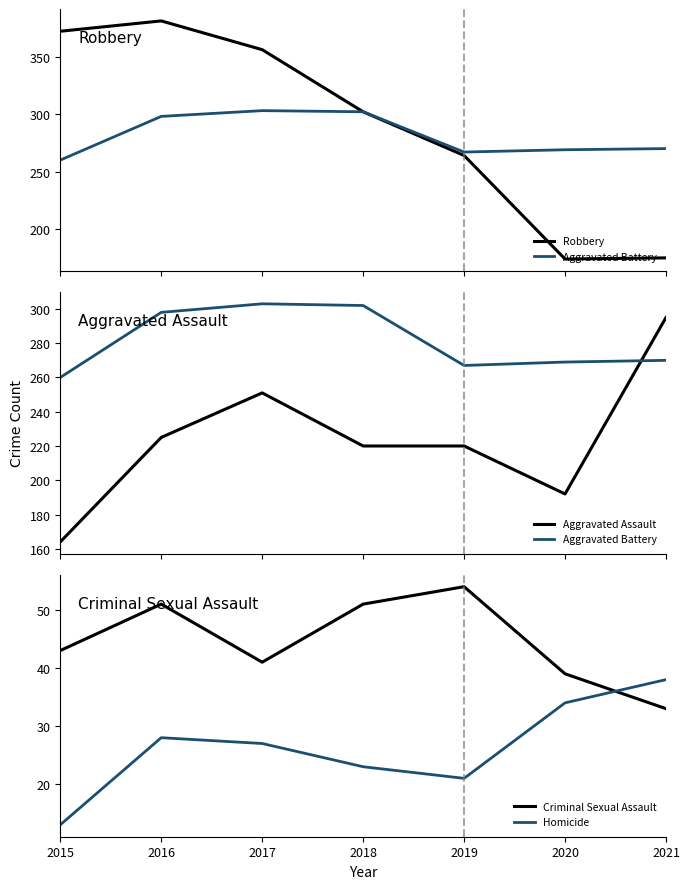

Which label corresponds to the largest value in the chart?

2016